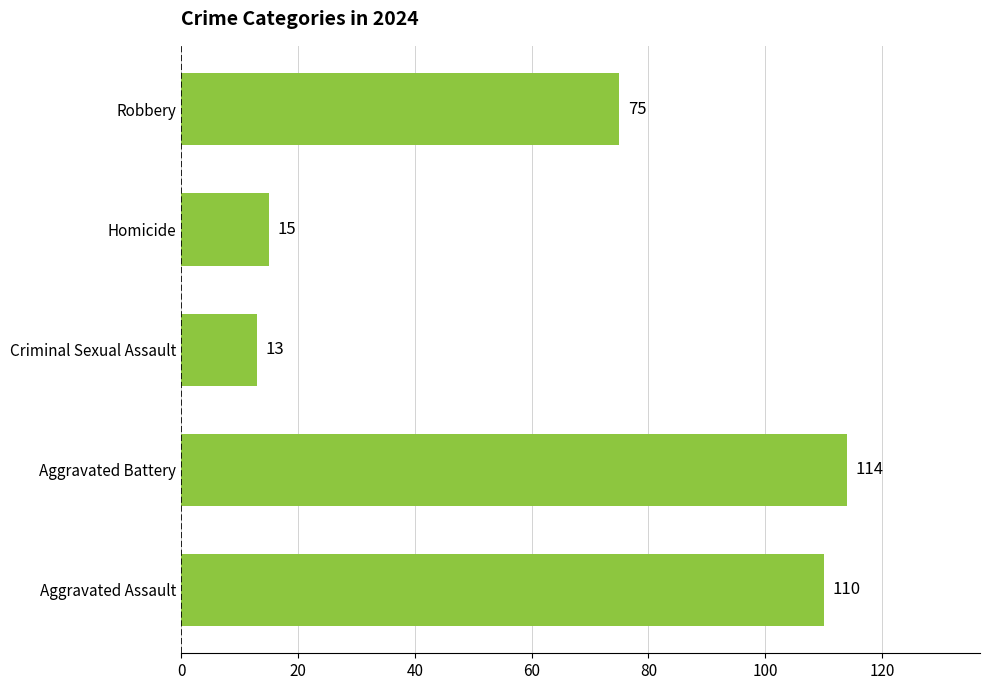

Between Robbery and Aggravated Assault, which is larger?

Aggravated Assault